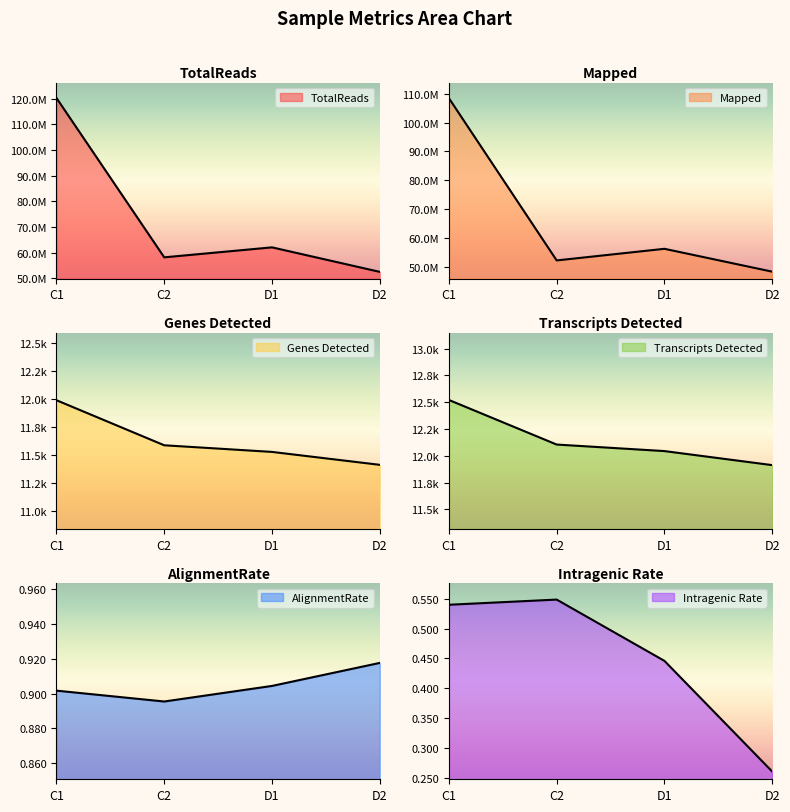

The value of TotalReads at C1 is 120279050.0. True or false?

True